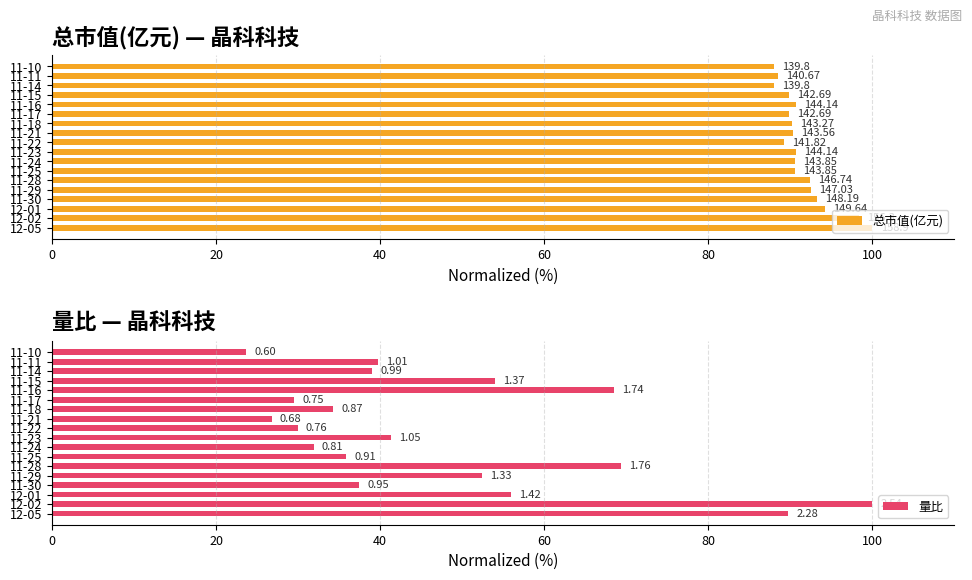

The value of 总市值(亿元) at 11-30 is 140.9. True or false?

False